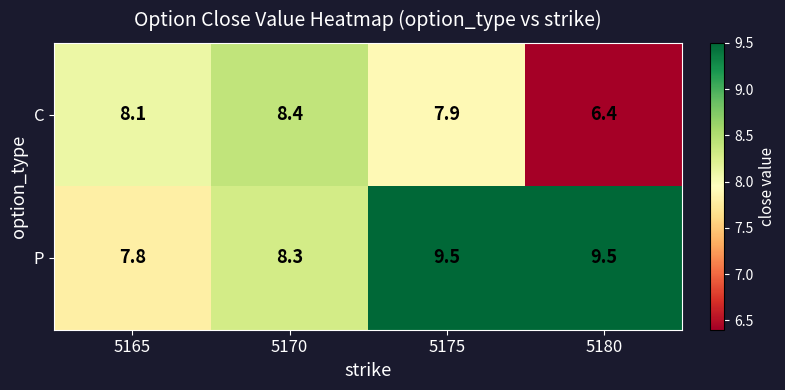

What is the spread (max minus min) of values at 5170?

0.1